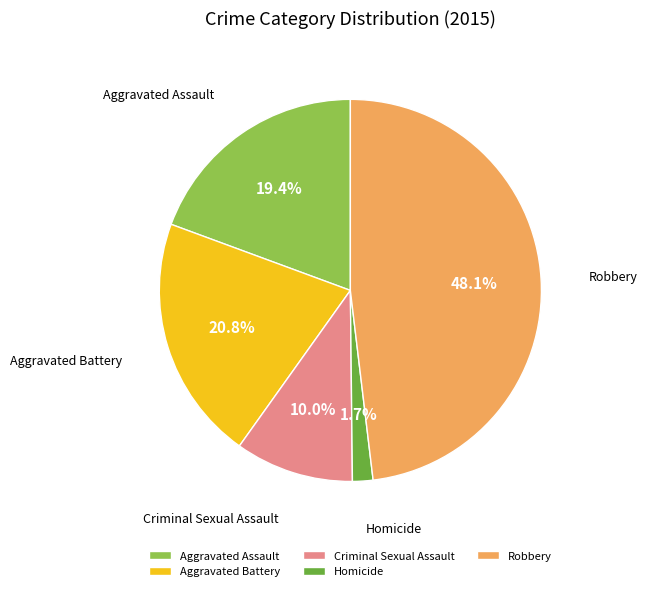

Rank the categories by value from lowest to highest.

Homicide, Criminal Sexual Assault, Aggravated Assault, Aggravated Battery, Robbery